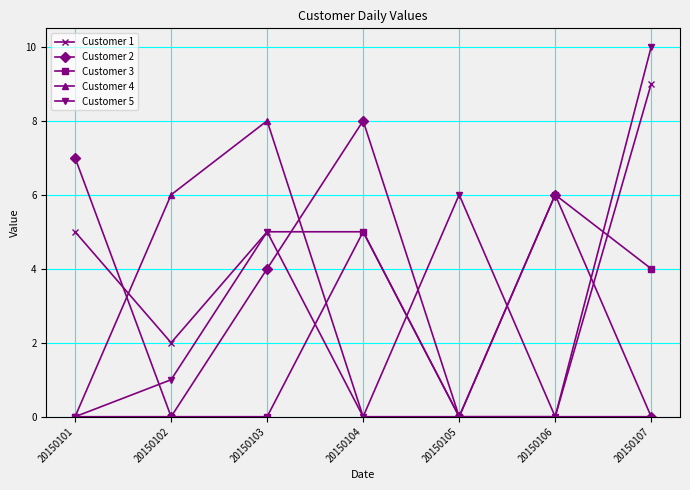

What is the average value of the Customer 3 series?

2